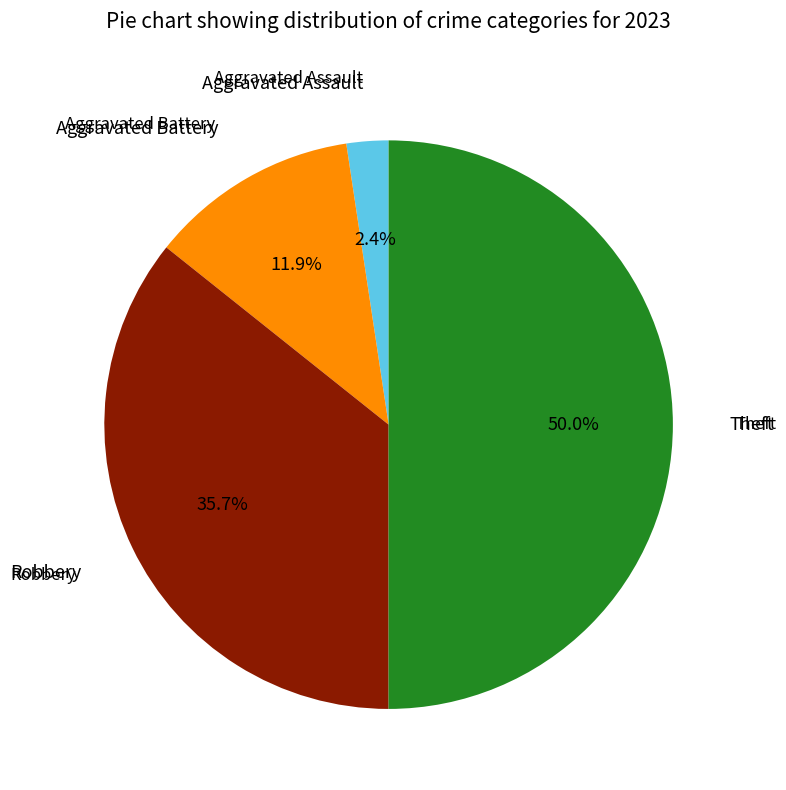

Rank the categories by value from lowest to highest.

Aggravated Assault, Aggravated Battery, Robbery, Theft